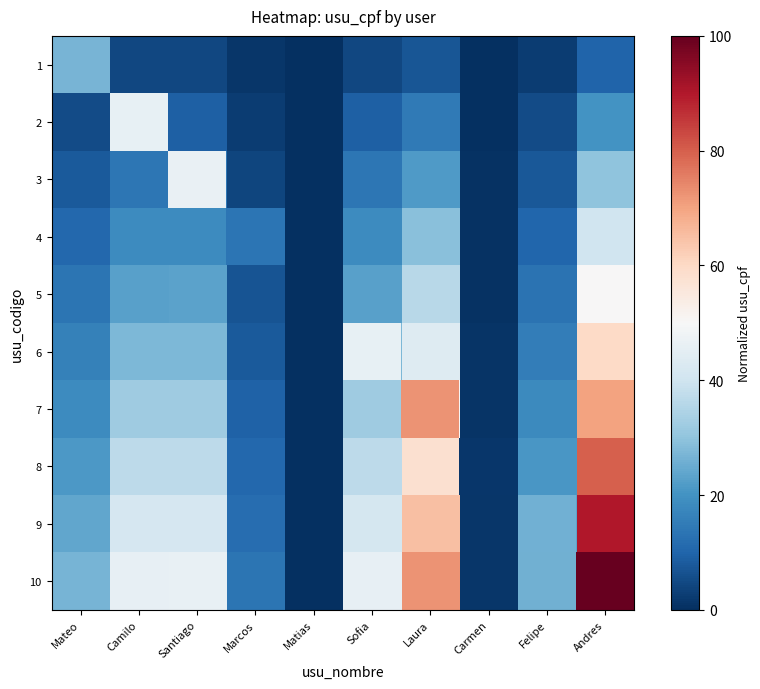

How many distinct data groups are displayed?

10